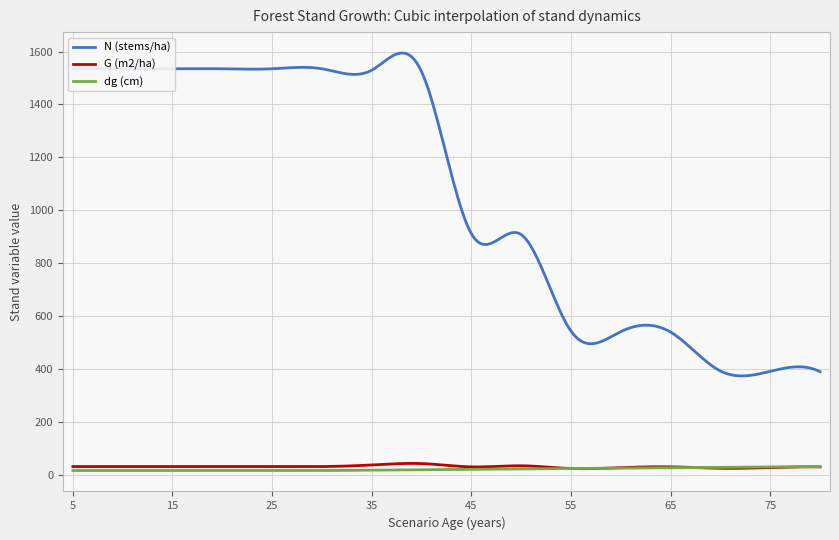

What is the greatest value displayed?

1594.6